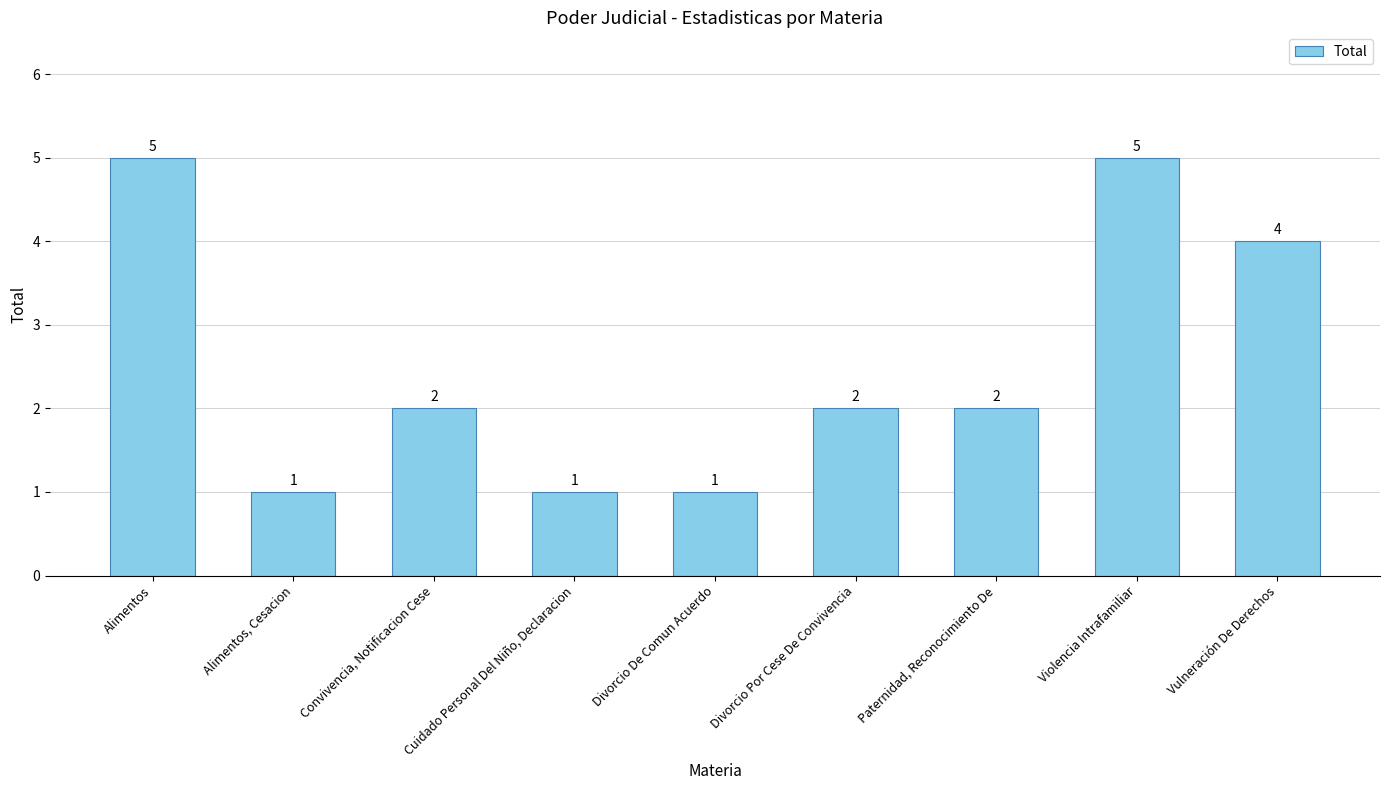

Approximately how many times larger is the value at Convivencia, Notificacion Cese compared to Alimentos?

0.4